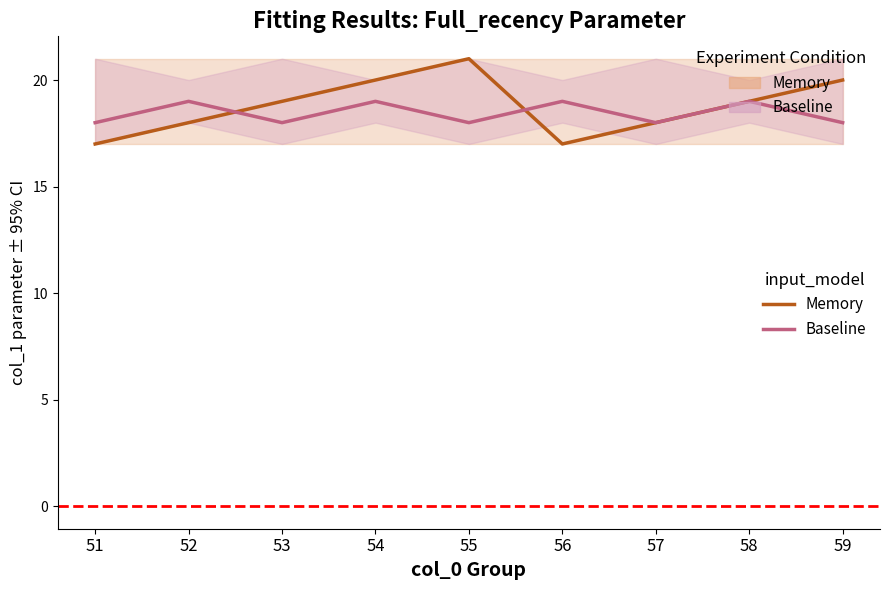

Count the Memory_line values in the range 18 to 20.

6